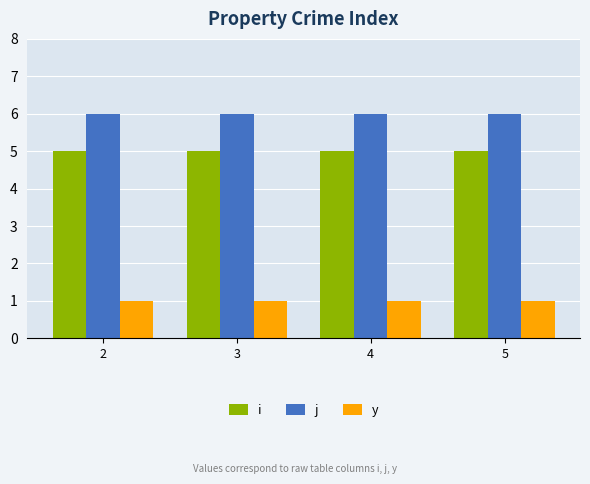

What is the spread (max minus min) of values at 4?

5